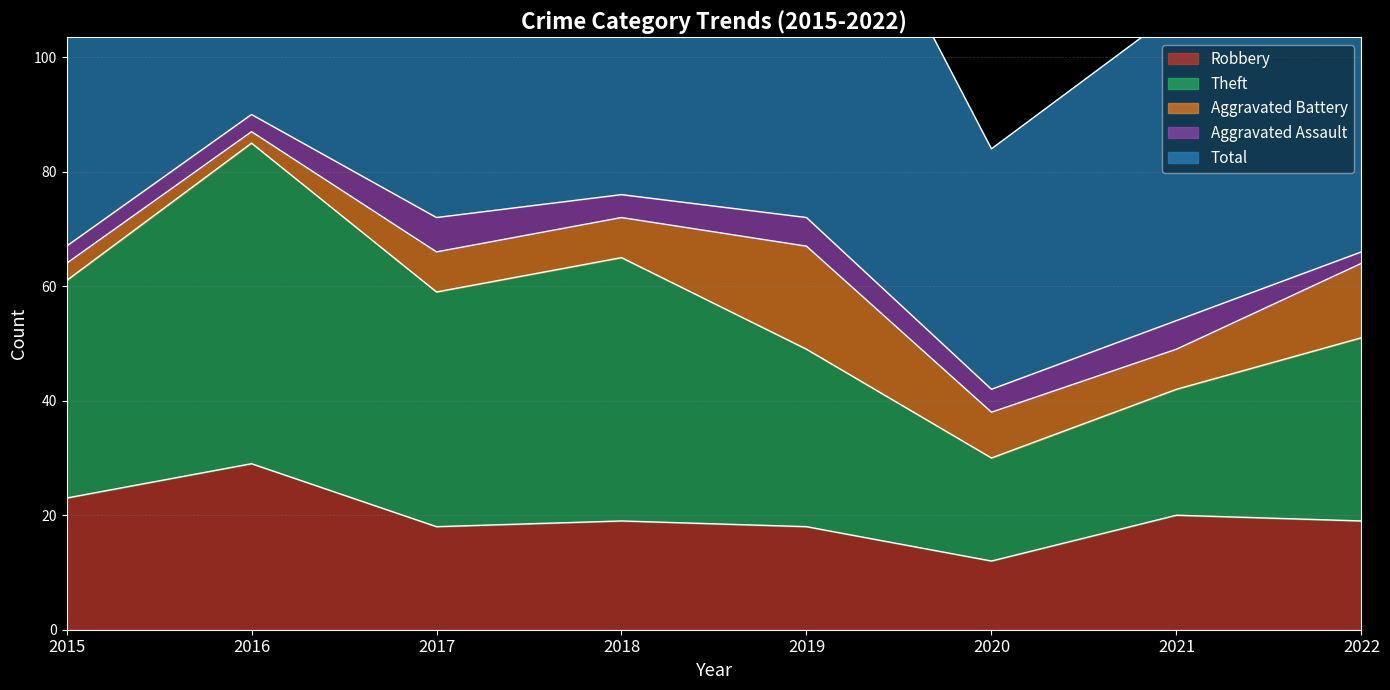

Which series has the largest total across all categories?

Total